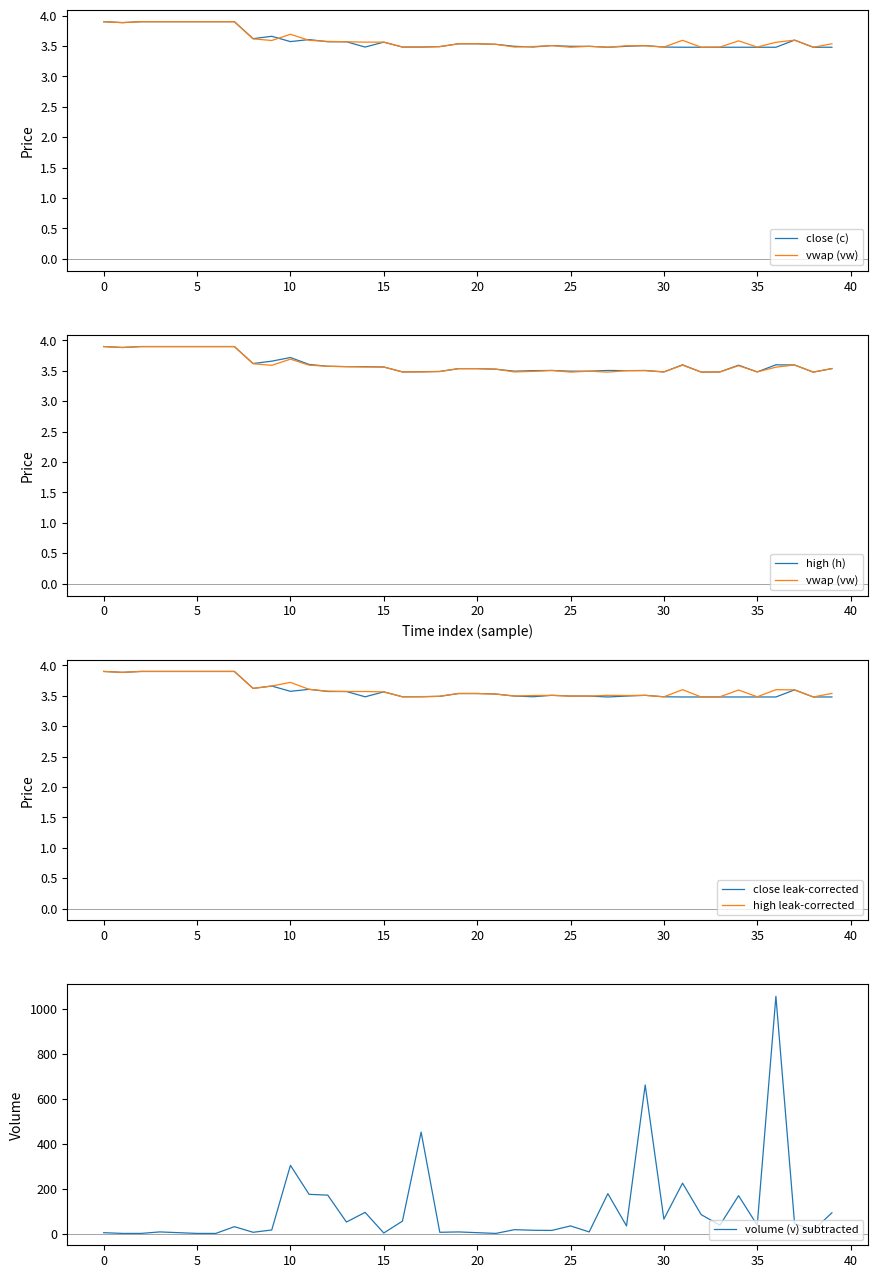

True or false: high (h) and high leak-corrected cross at least once.

False